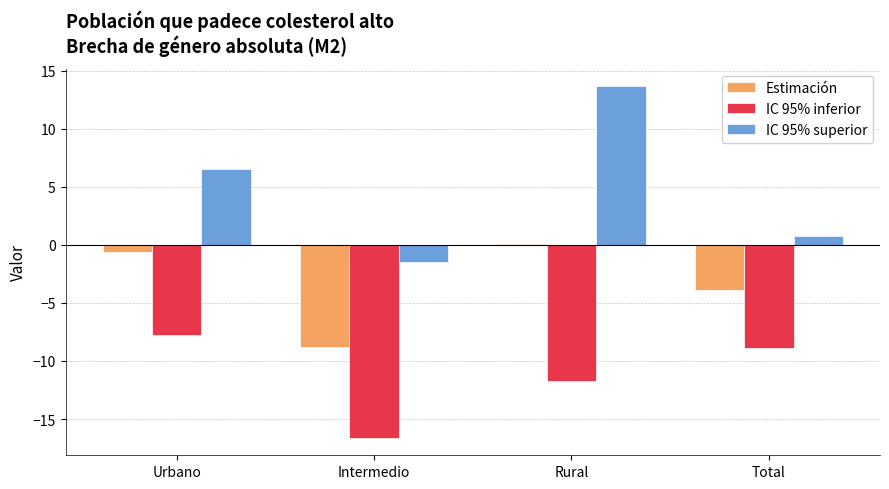

Which category has the highest value across all series?

Rural